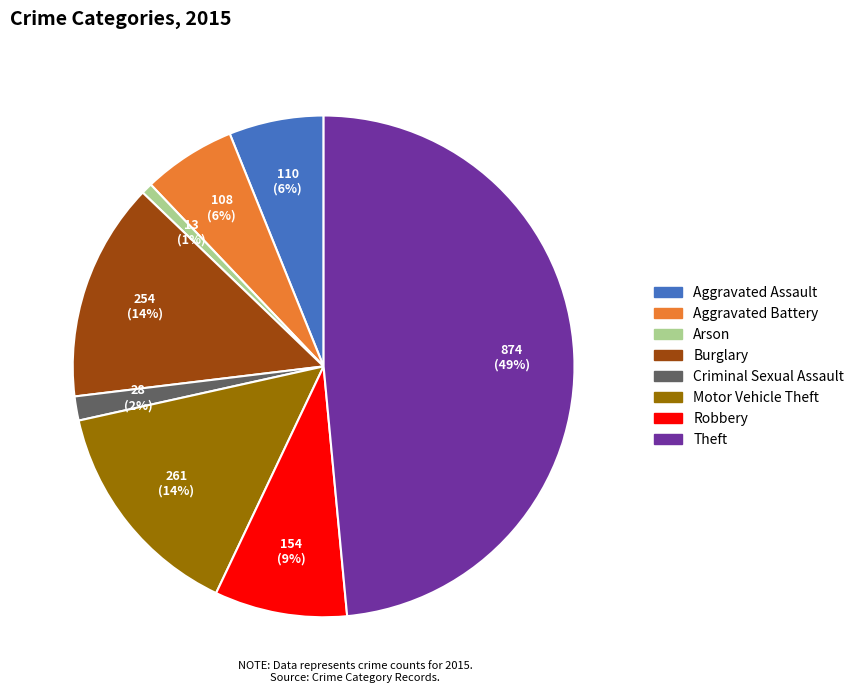

Is it true that Aggravated Battery is 18% of the pie?

False